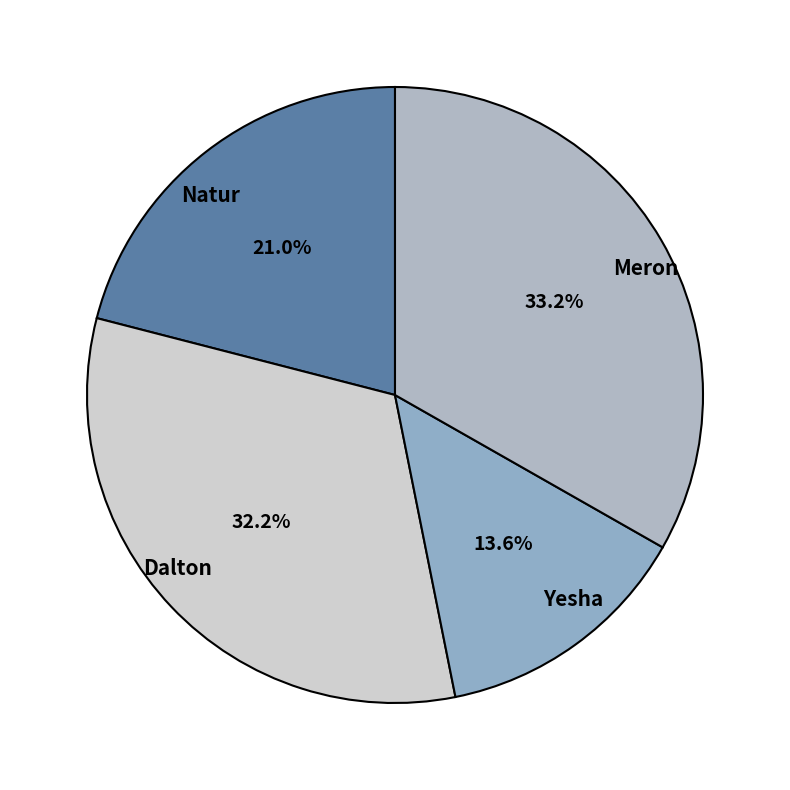

Combined, what portion of the pie is Natur and Yesha?

34.6%